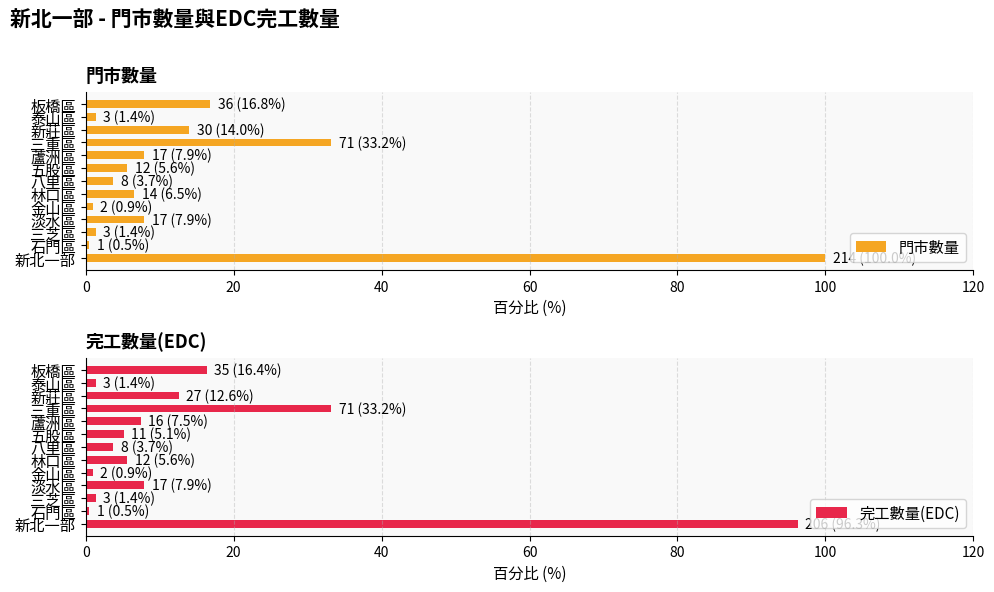

What is the difference between the 門市數量 values at 新莊區 and 五股區?

8.4